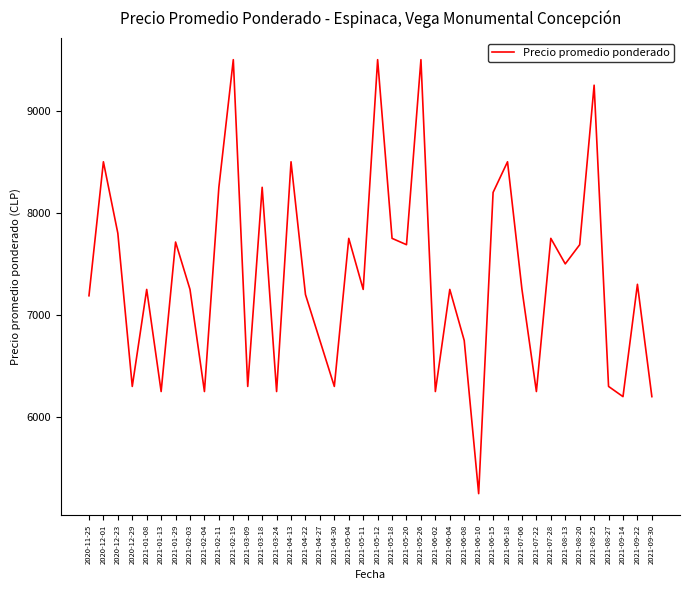

What is the maximum value shown in the chart?

9500